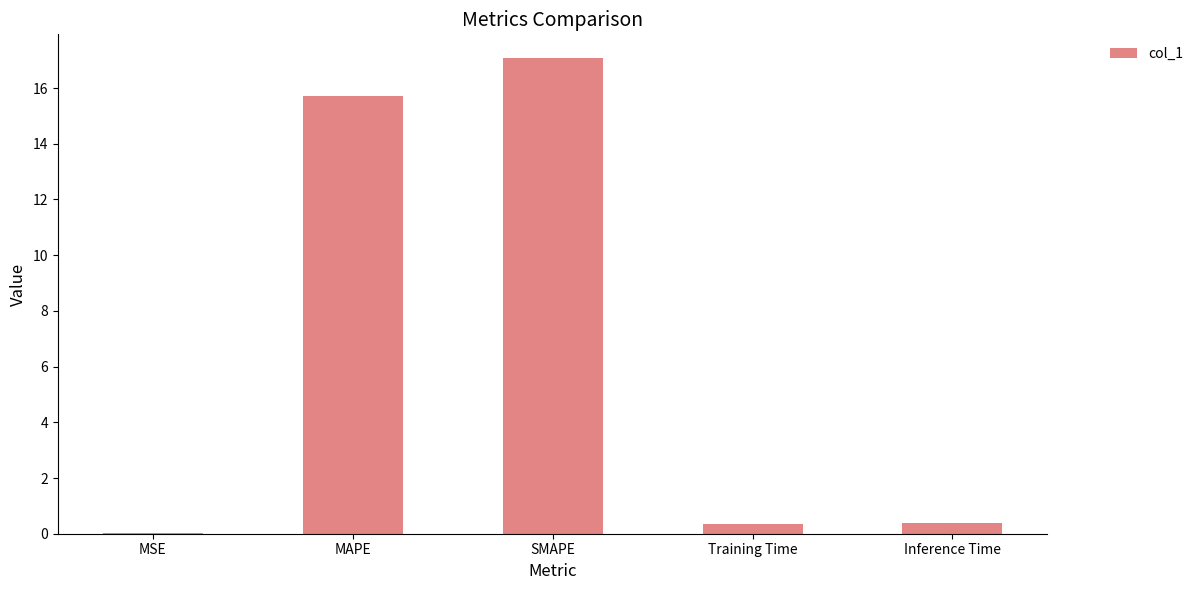

Are the bars horizontal?

No